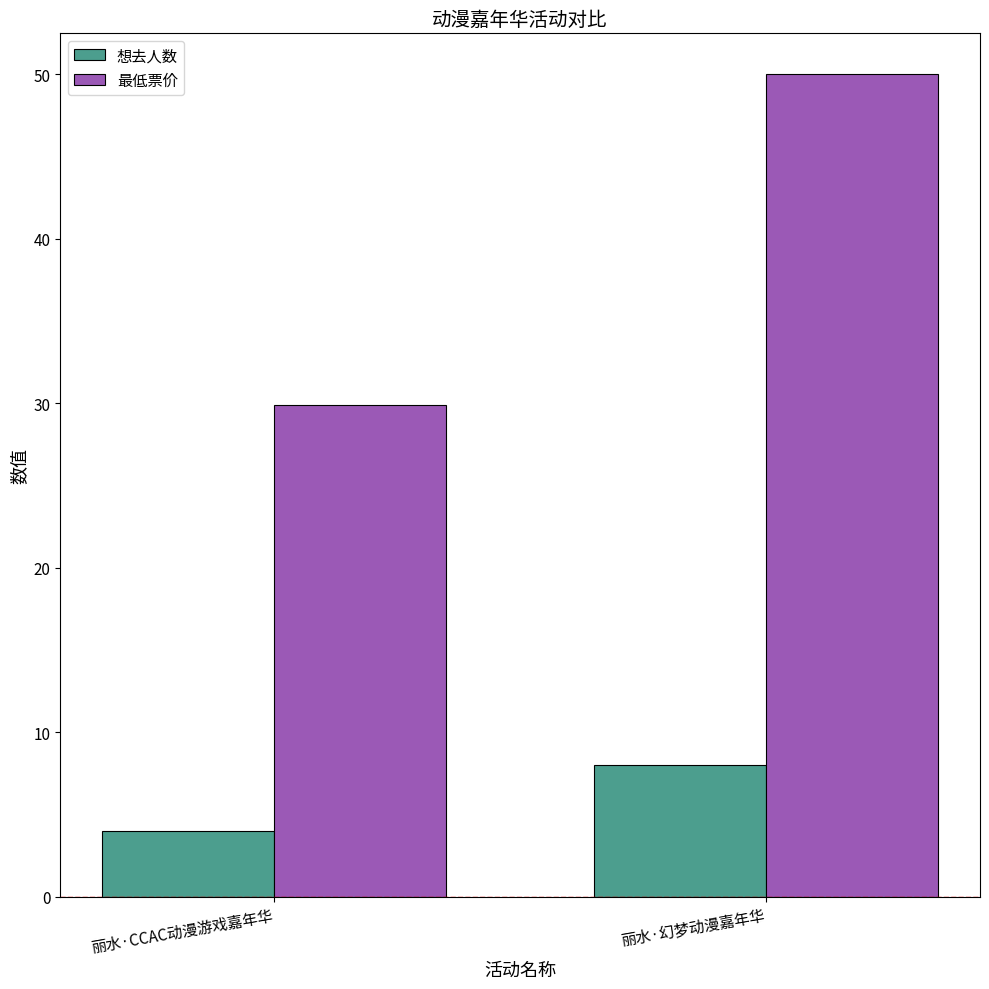

What is the sum of the 最低票价 values at 丽水·CCAC动漫游戏嘉年华 and 丽水·幻梦动漫嘉年华?

79.9